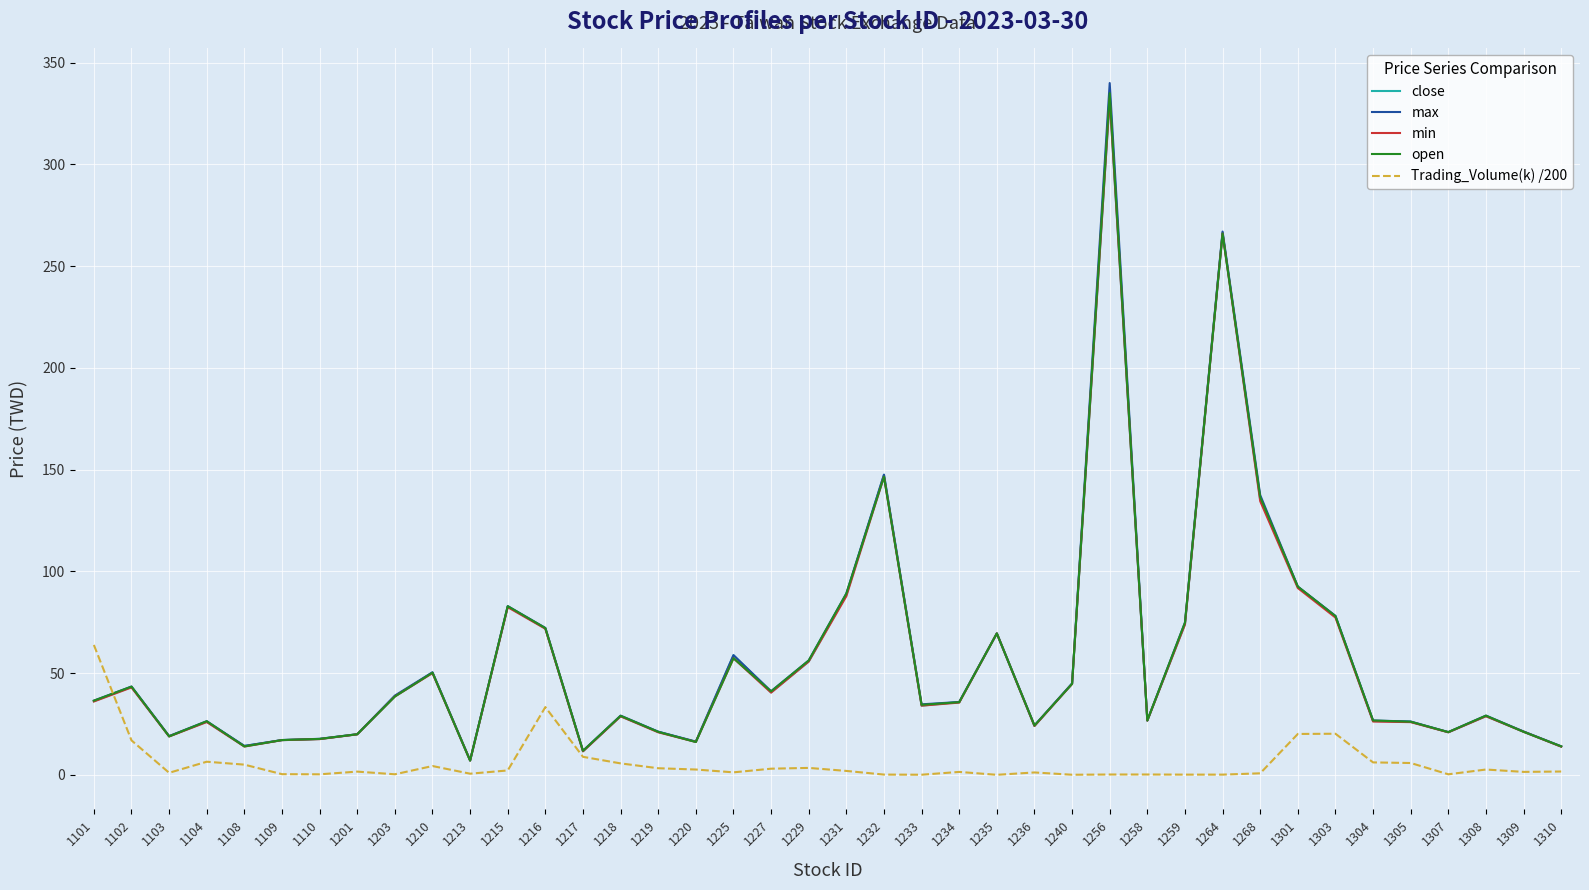

Where is the first local maximum for close?

1102